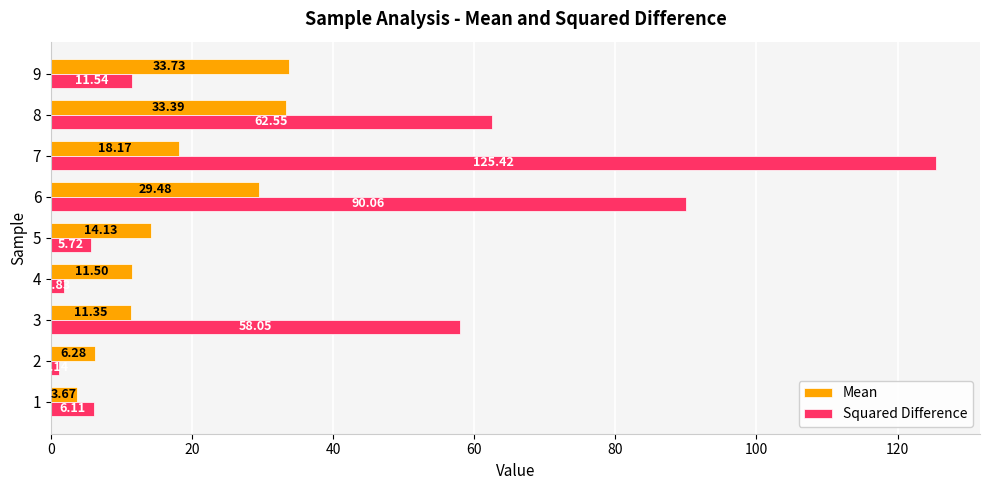

At how many categories does at least one series exceed 103?

1